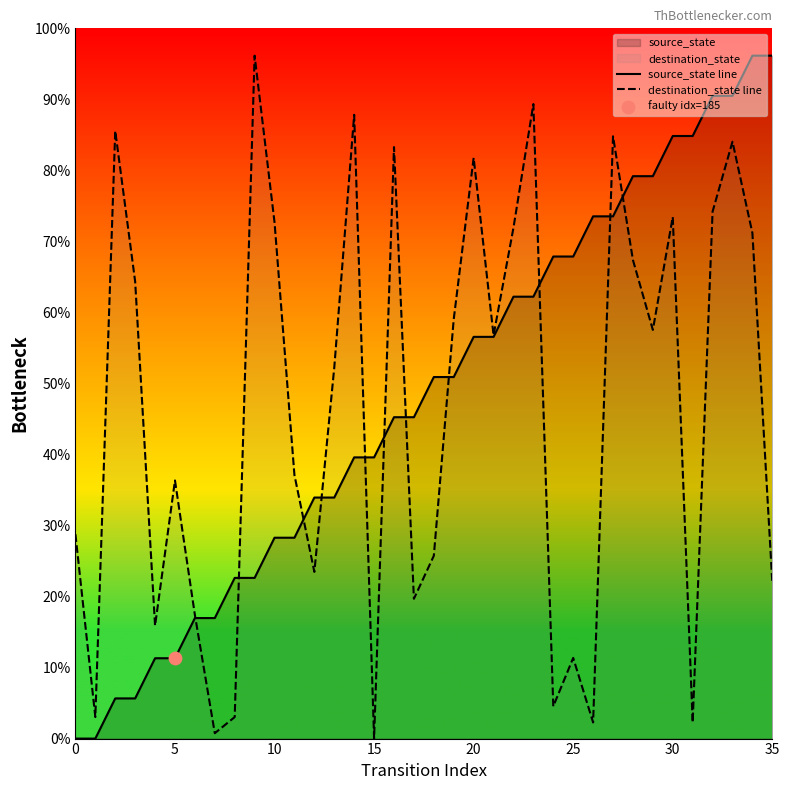

At which category is the sum across all series the highest?

33